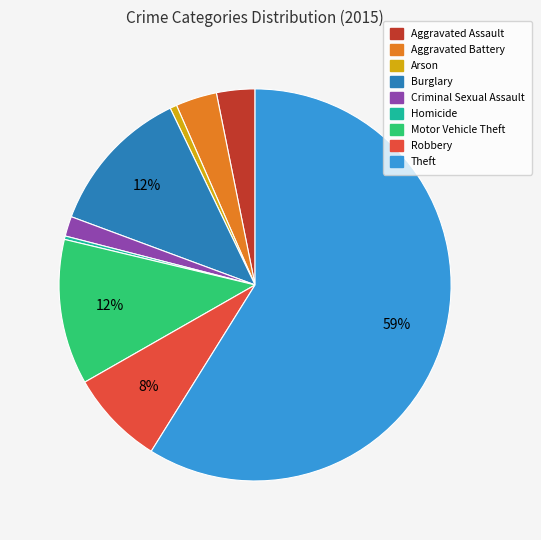

Is it true that Homicide is 6% of the pie?

False